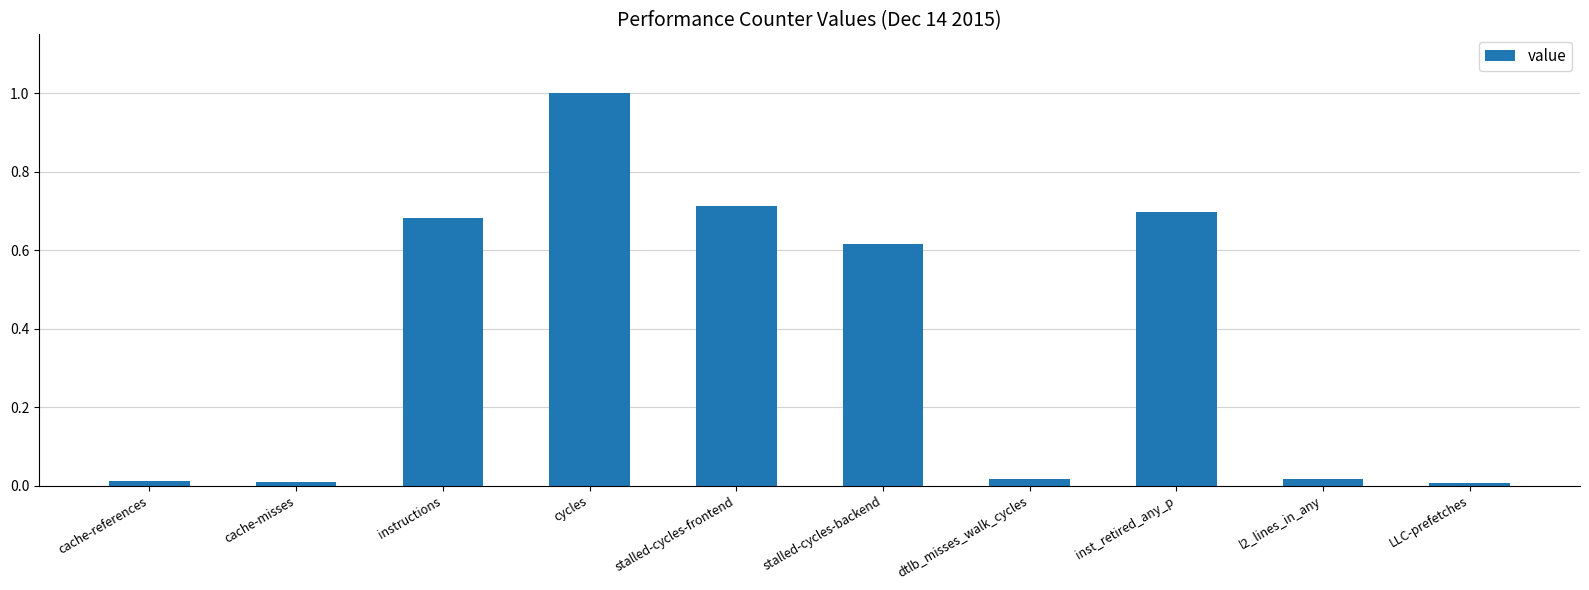

At which category does the chart reach its peak across all series?

cycles